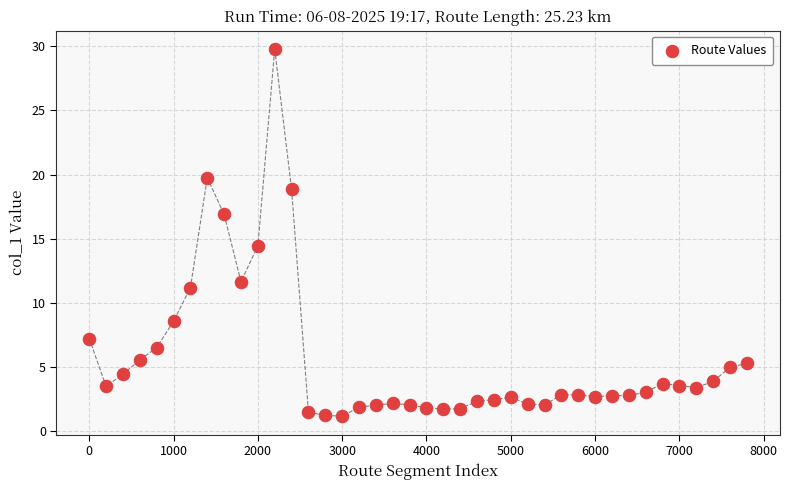

What Y value in the scatter plot is closest to 15?

14.5